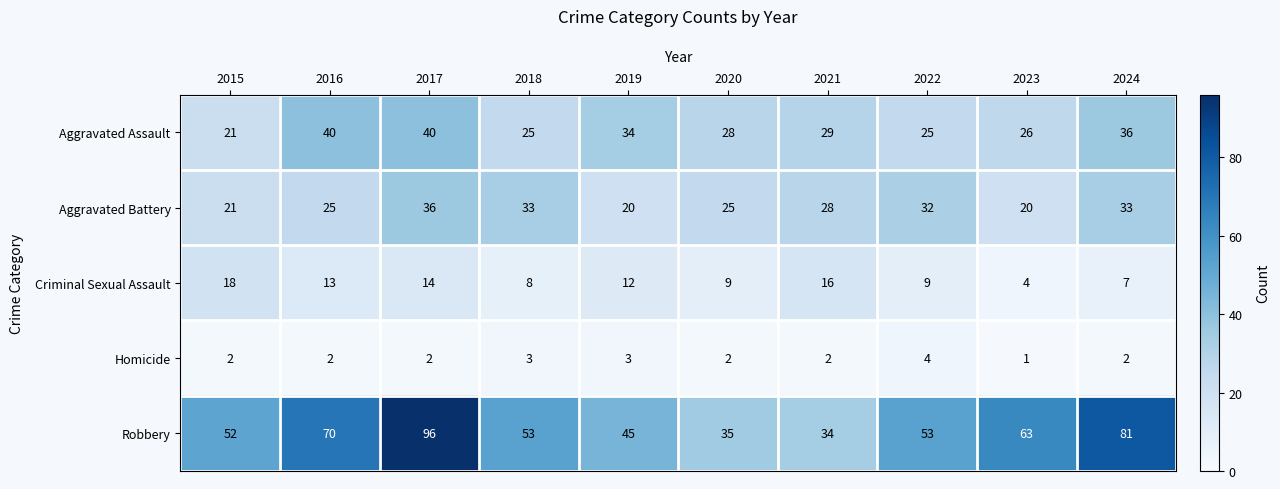

What is the maximum value shown in the chart?

96